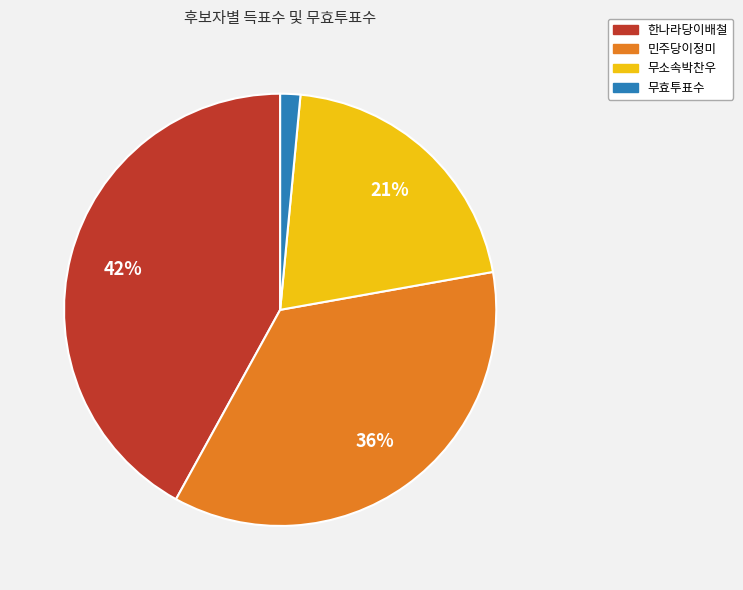

What is the smallest slice in the pie chart?

무효투표수